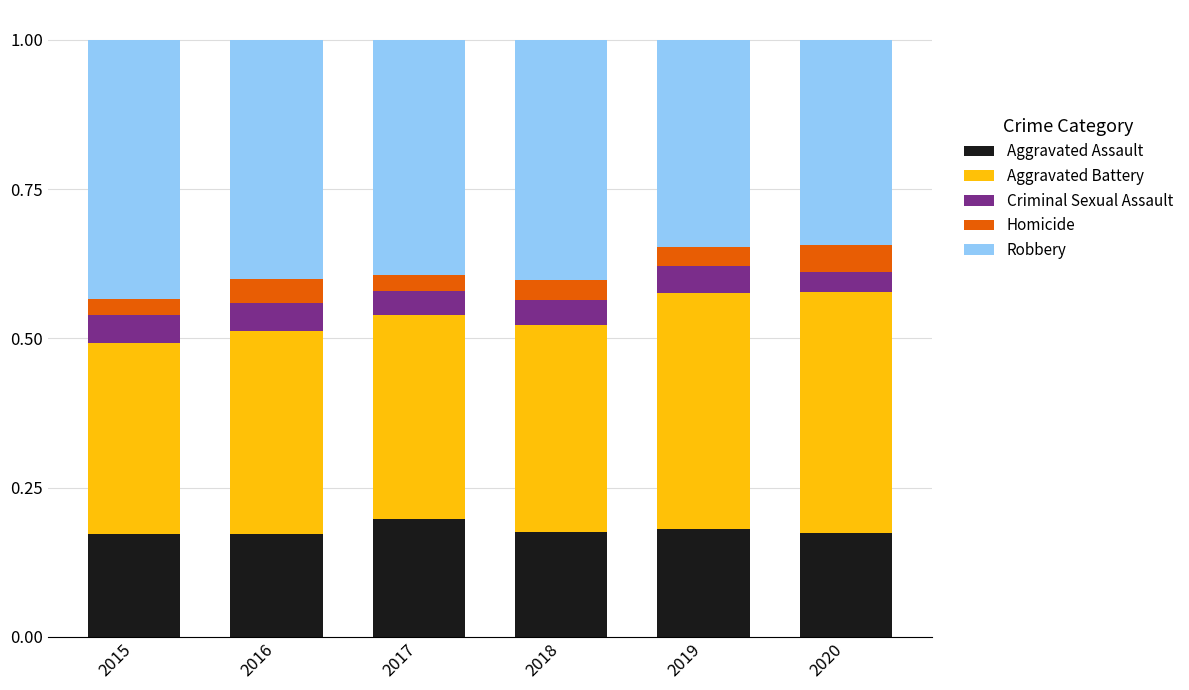

What is the total value across all series at 2020?

1.0